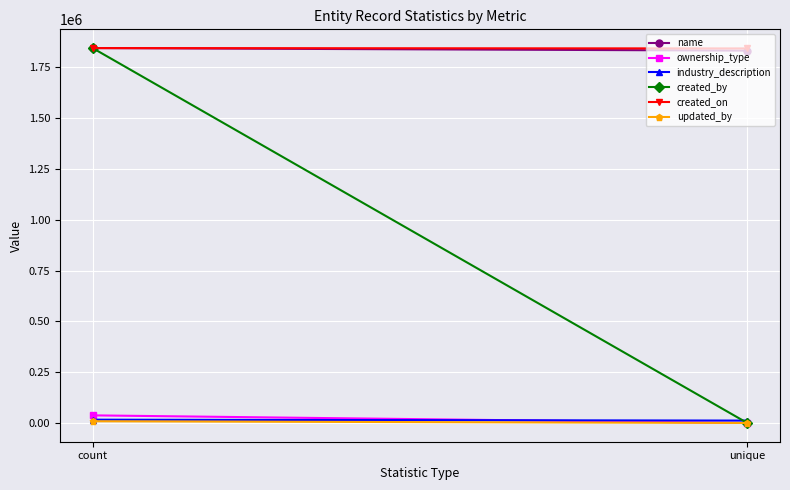

At which category is the sum across all series the highest?

count